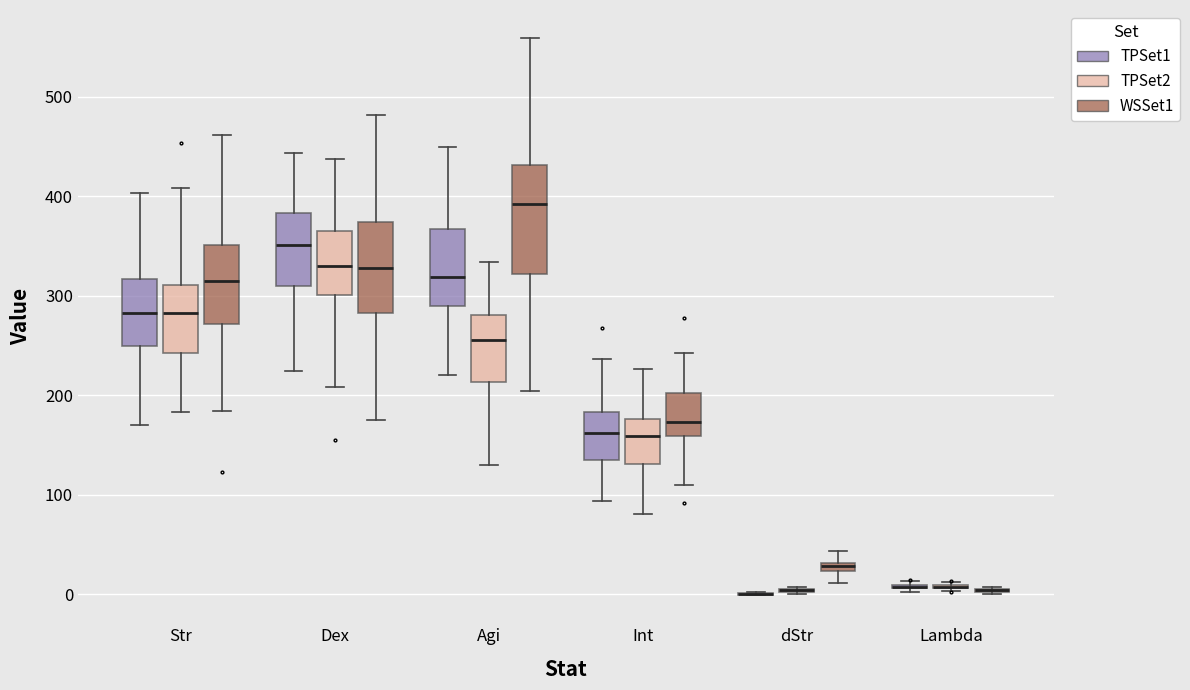

Where does the upper whisker of the box for Agi (WSSet1) end on the y-axis? The values are not printed on the chart, so give them approximately, as read against the axis.

560